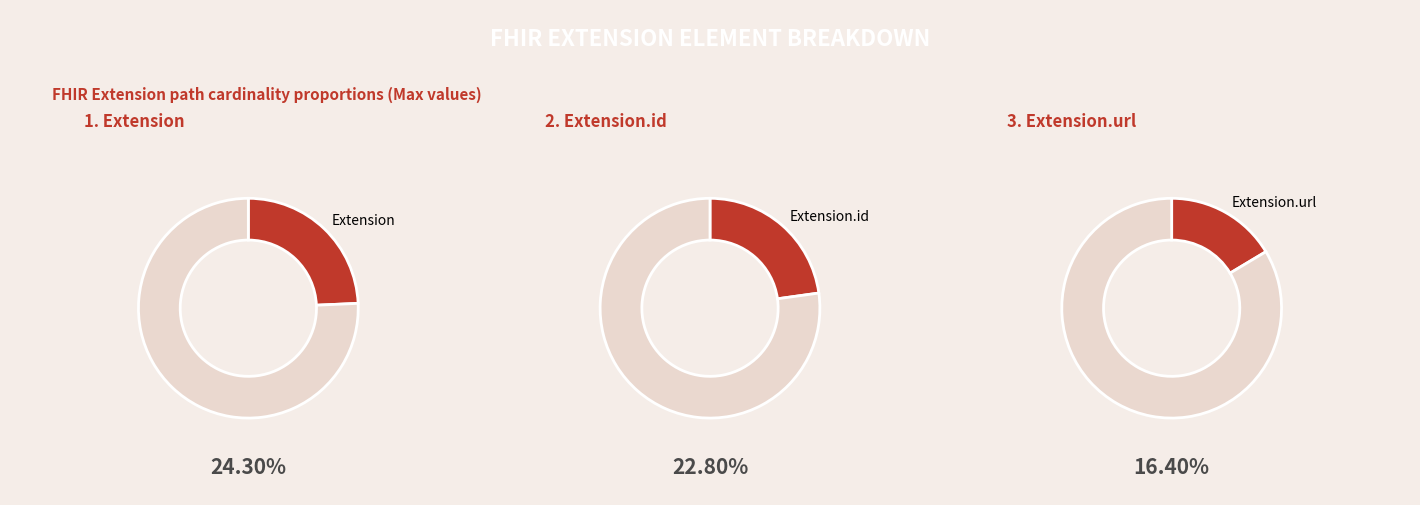

How many slices are in this pie chart?

6